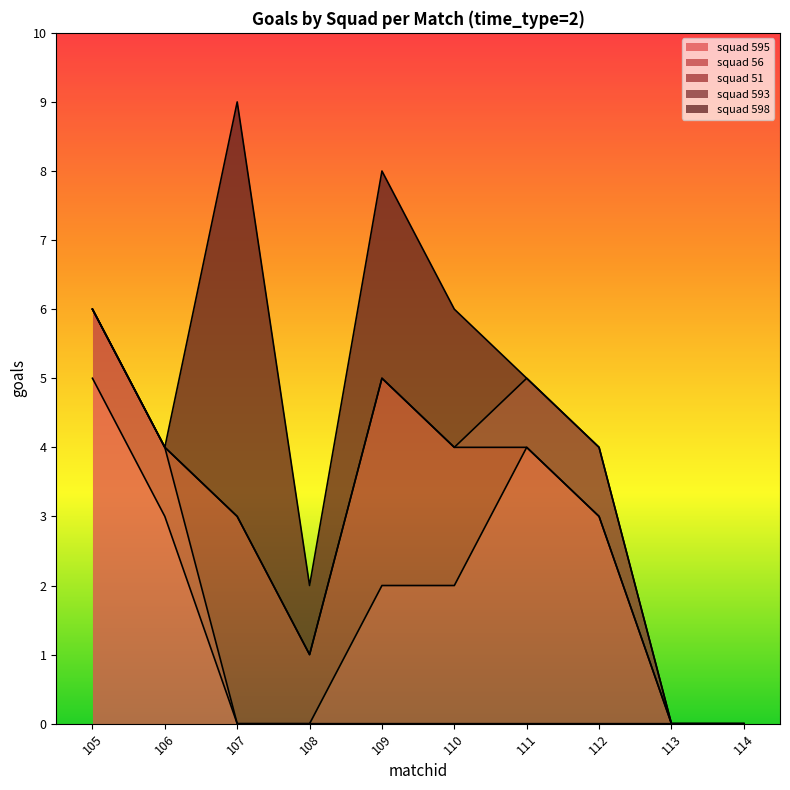

At which category is the sum across all series the highest?

107